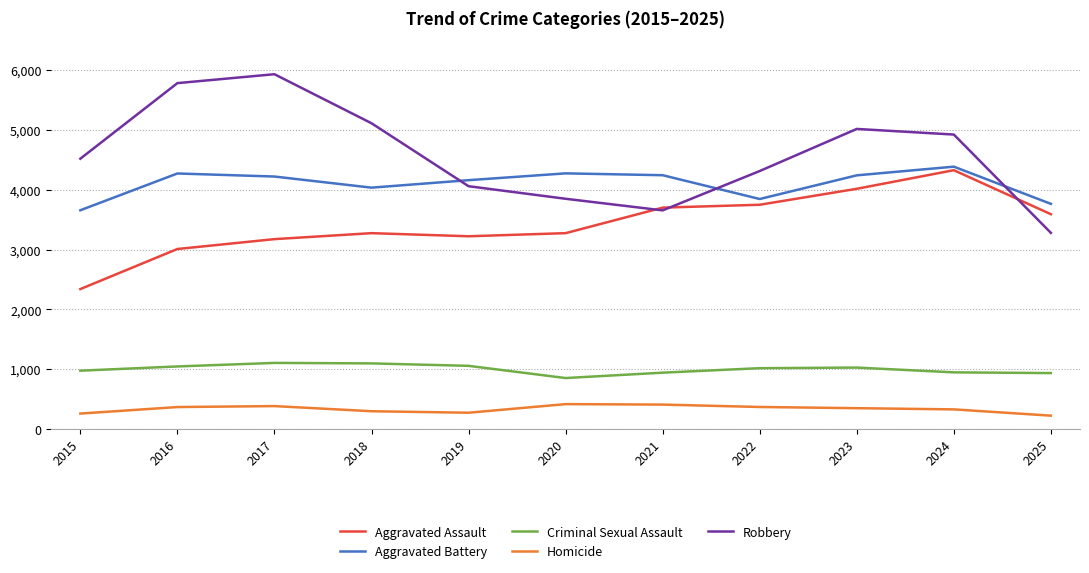

Which series has the widest spread of values?

Robbery